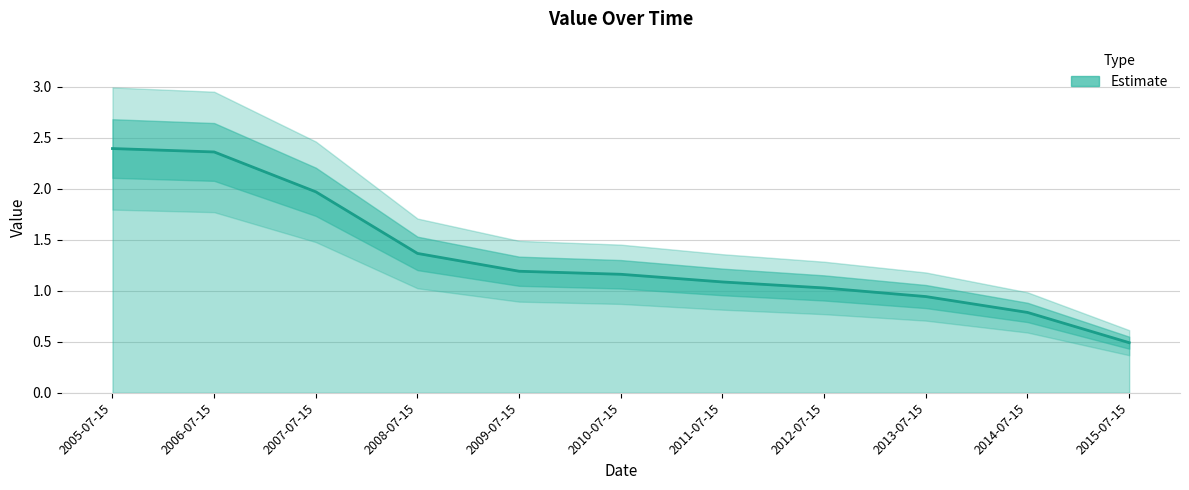

Reading left to right, transcribe all the data shown in this chart.

2005-07-15=2.4	2006-07-15=2.4	2007-07-15=2.0	2008-07-15=1.4	2009-07-15=1.2	2010-07-15=1.2	2011-07-15=1.1	2012-07-15=1.0	2013-07-15=0.9	2014-07-15=0.8	2015-07-15=0.5